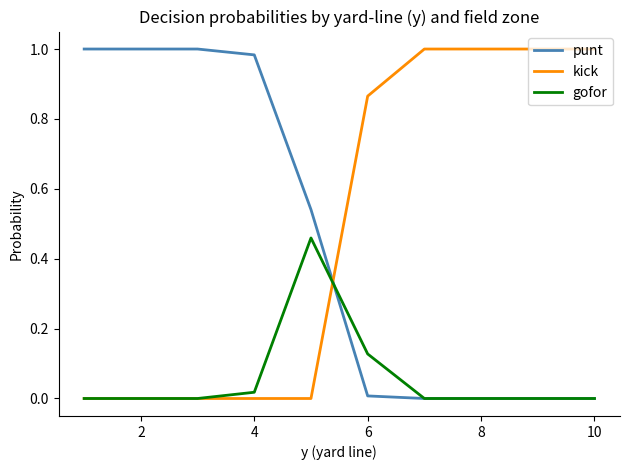

True or false: punt and kick cross at least once.

True